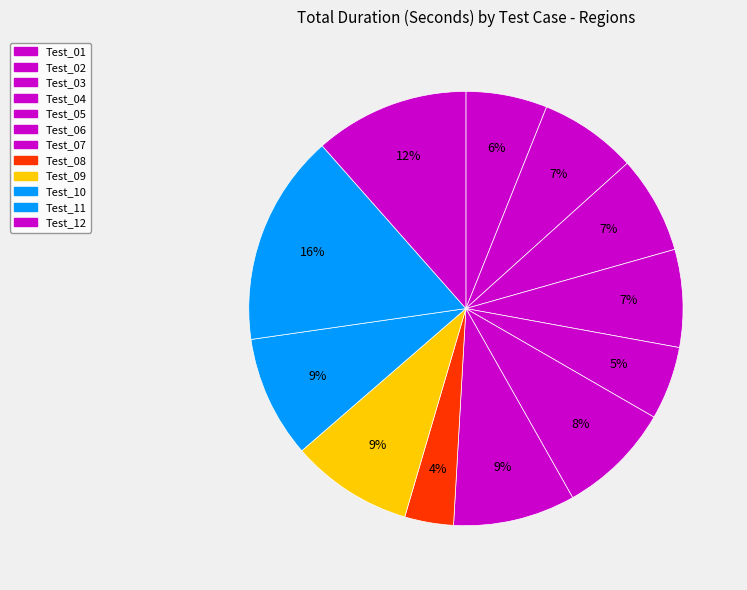

How many segments does this pie chart have?

12